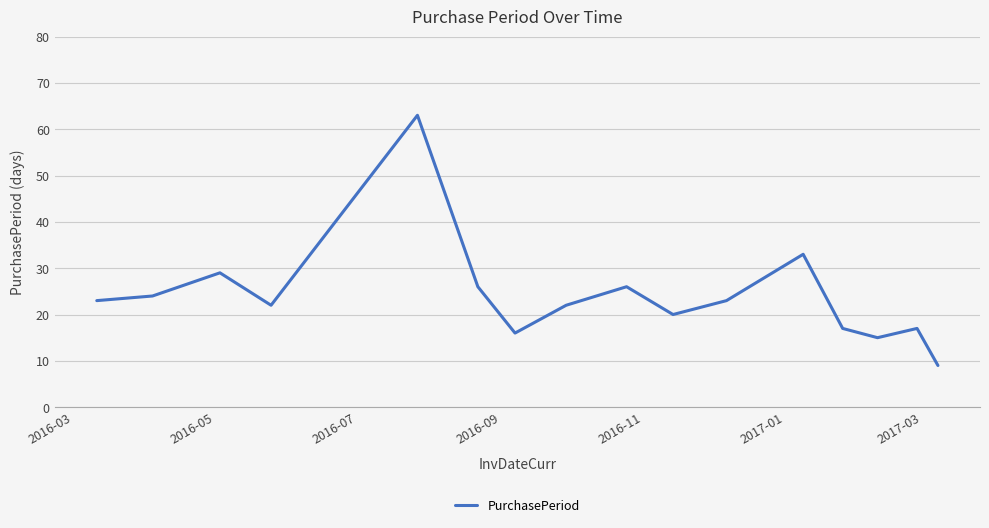

How many categories are shown in the chart?

16